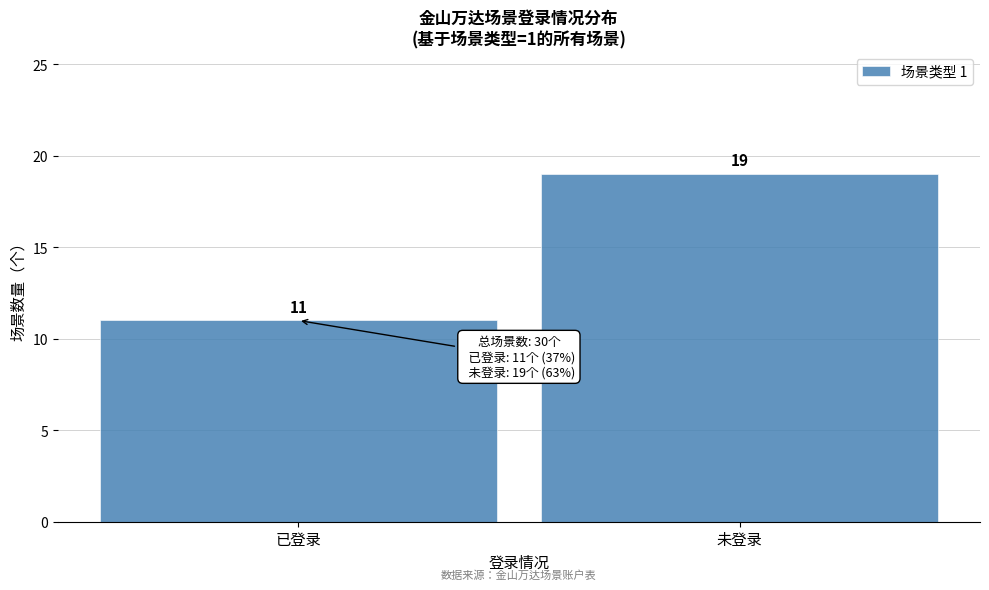

Reading left to right, list all the values displayed in this chart.

已登录=11	未登录=19